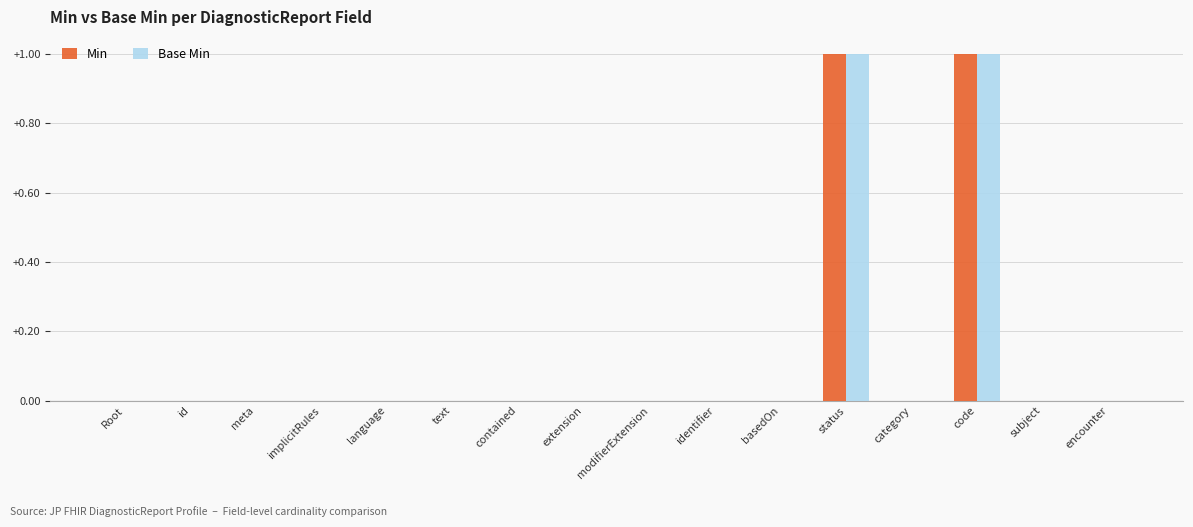

True or false: Min has a value of 1 at code.

True